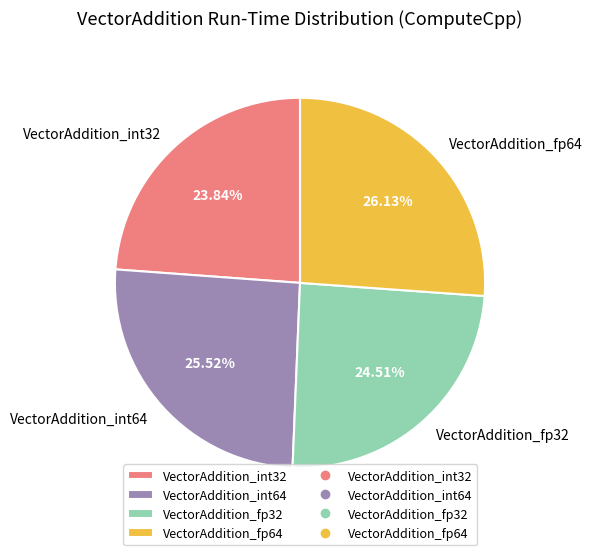

Which has a higher value, VectorAddition_fp64 or VectorAddition_int32?

VectorAddition_fp64